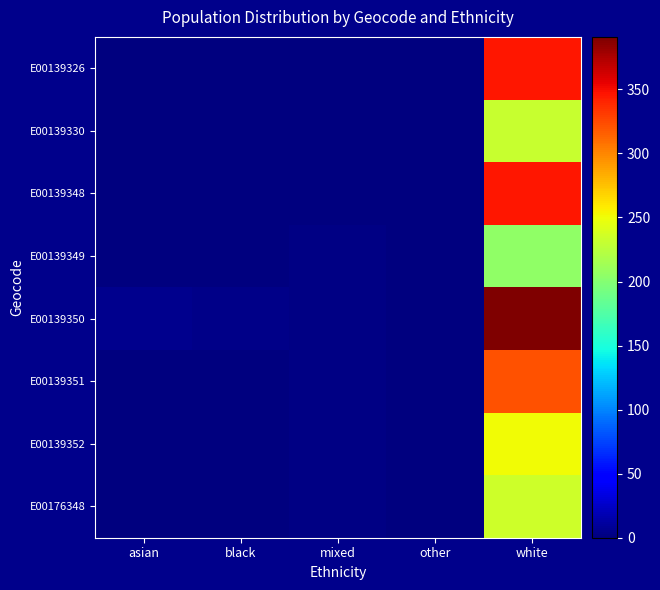

Reading right to left, what are all the values shown in this chart?

E00139326: white=346	other=0	mixed=0	black=0	asian=0
E00139330: white=231	other=0	mixed=1	black=0	asian=0
E00139348: white=346	other=0	mixed=1	black=0	asian=0
E00139349: white=206	other=1	mixed=3	black=0	asian=0
E00139350: white=391	other=0	mixed=3	black=4	asian=5
E00139351: white=321	other=1	mixed=2	black=1	asian=0
E00139352: white=252	other=0	mixed=2	black=0	asian=0
E00176348: white=235	other=0	mixed=3	black=0	asian=0